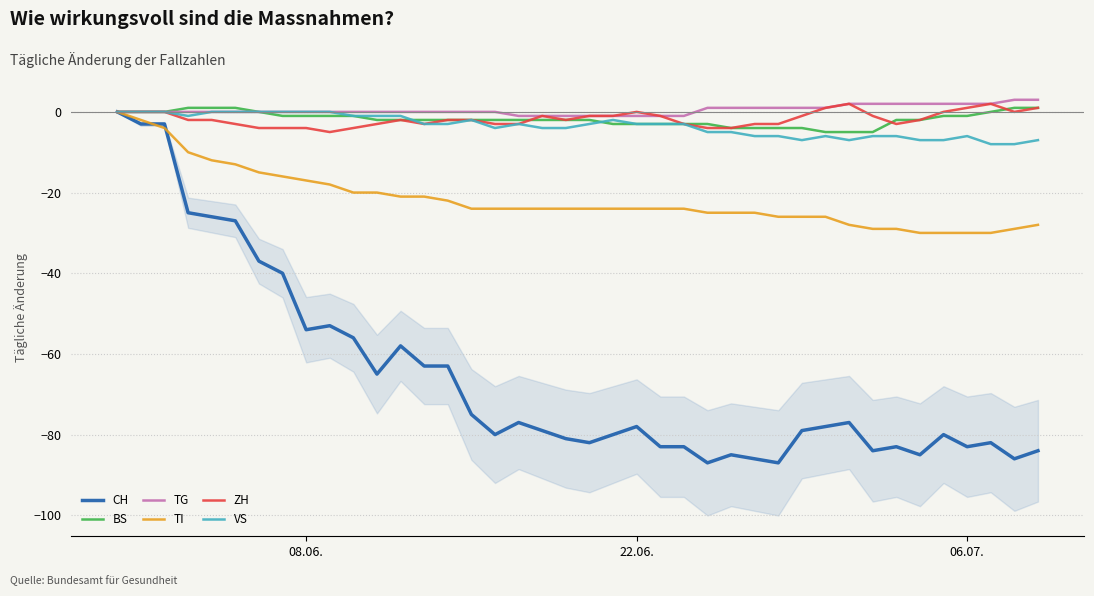

True or false: TG and CH intersect in this chart.

False